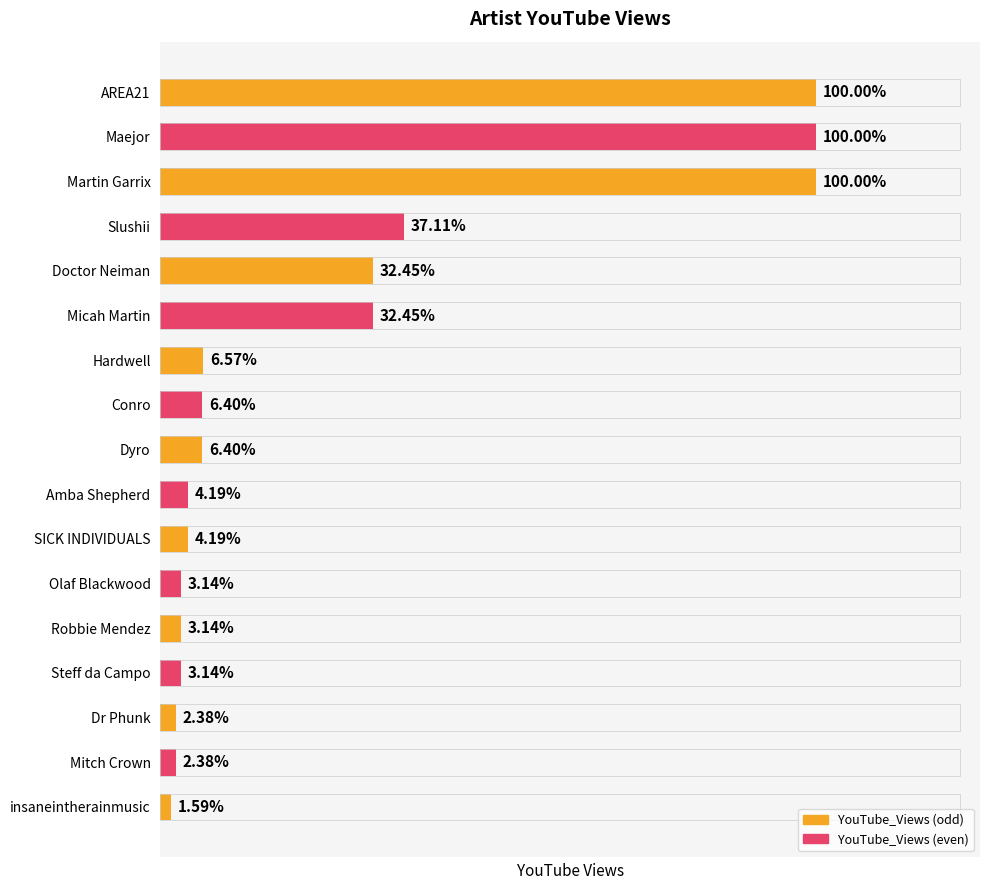

Does the chart contain any negative values?

No